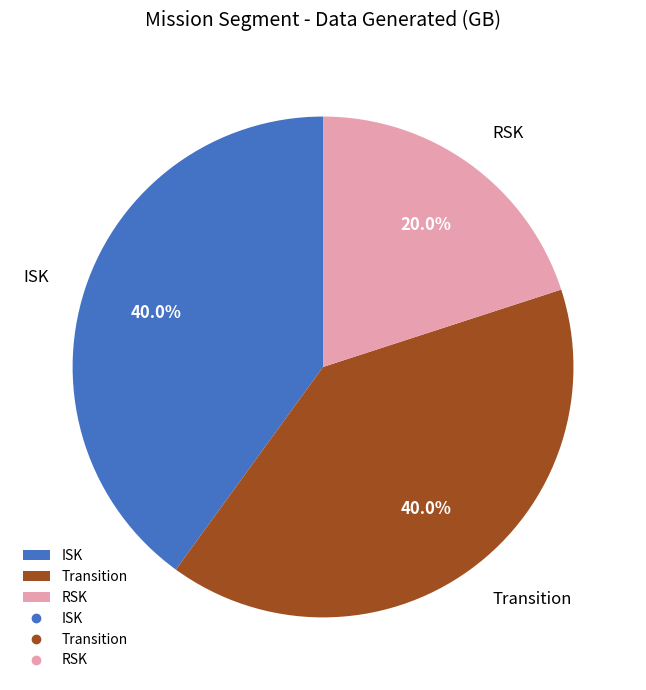

Which slice is the smallest?

RSK